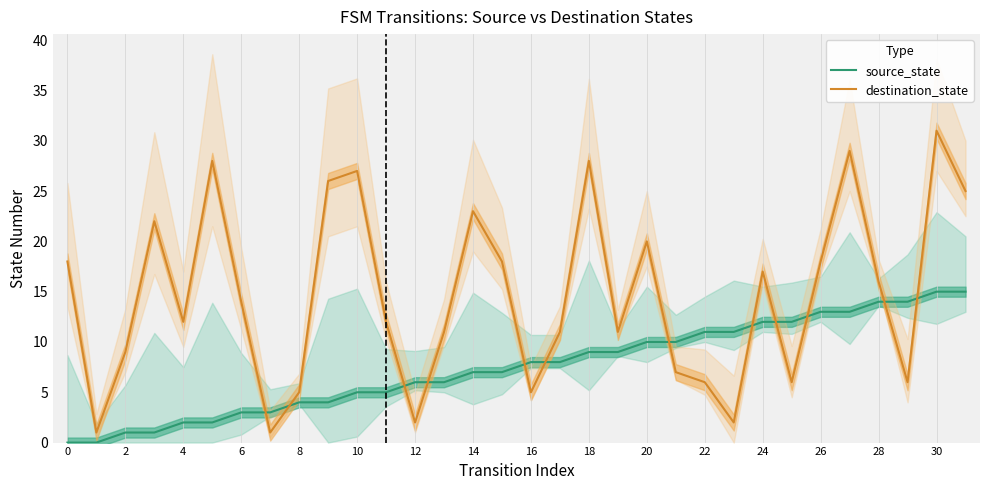

What is the maximum value for source_state?

15